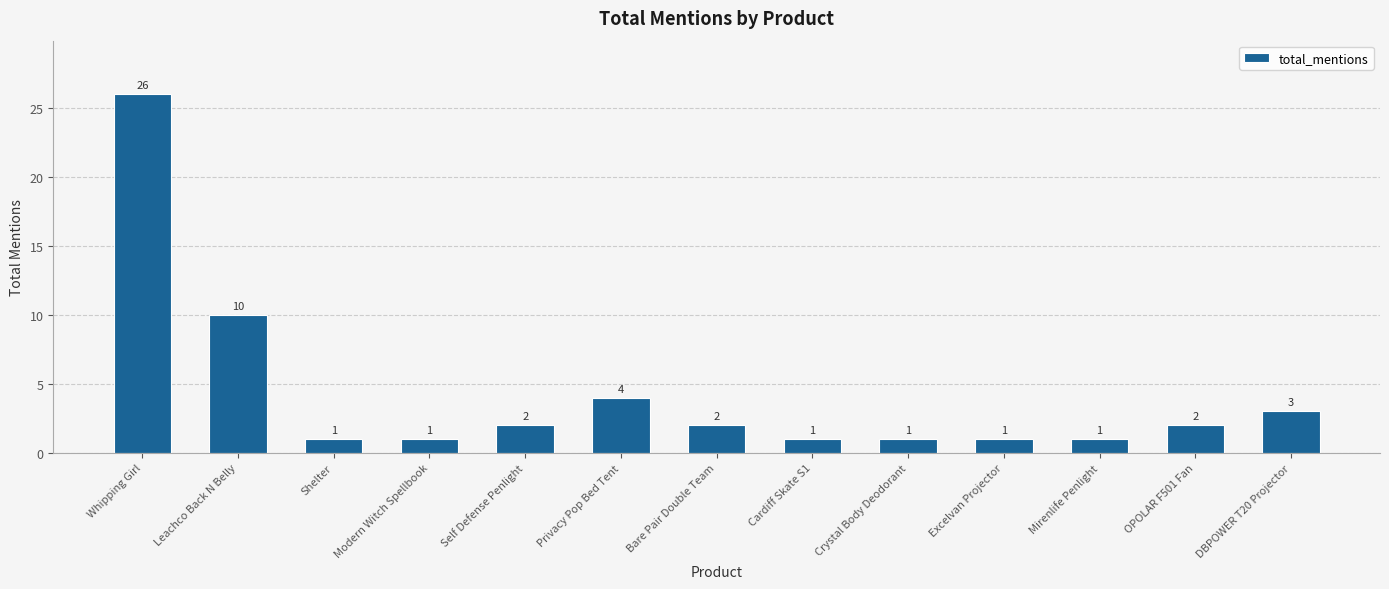

What position from the right is Self Defense Penlight?

9